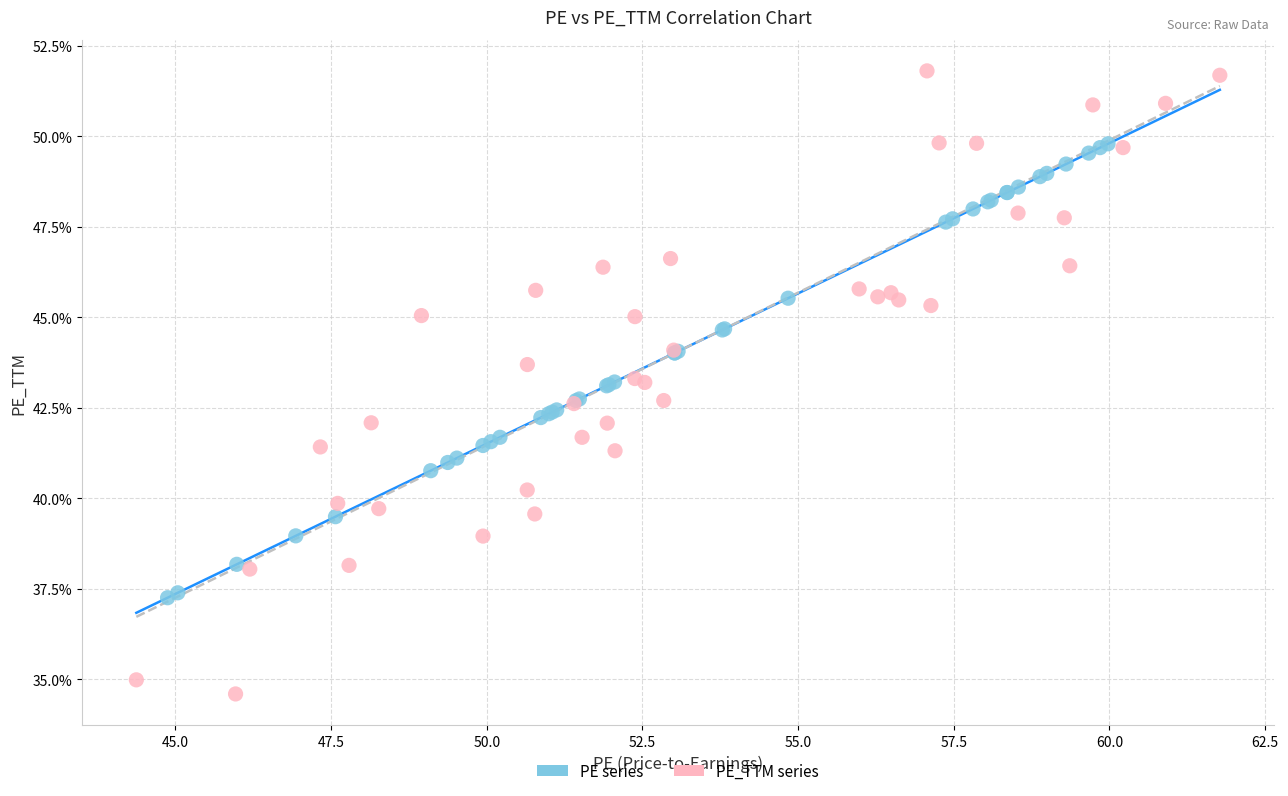

Which series contains the lowest Y value?

PE_TTM series